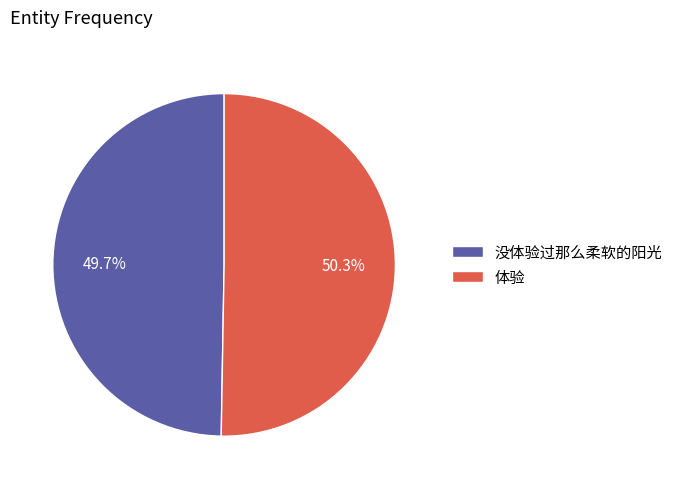

The 没体验过那么柔软的阳光 slice represents 41% of the pie. True or false?

False